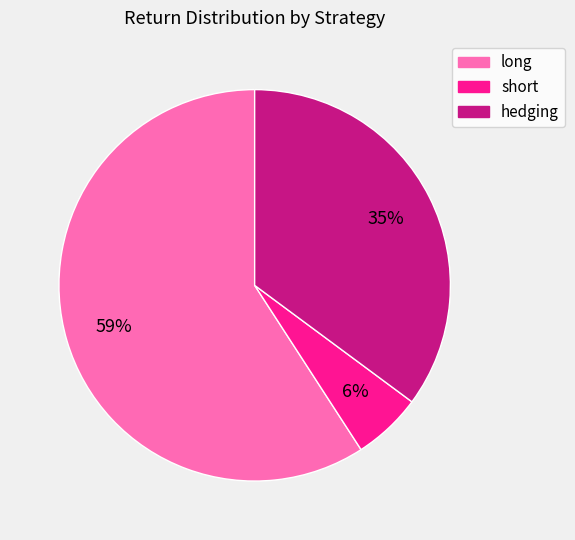

True or false: hedging accounts for 42% of the total.

False